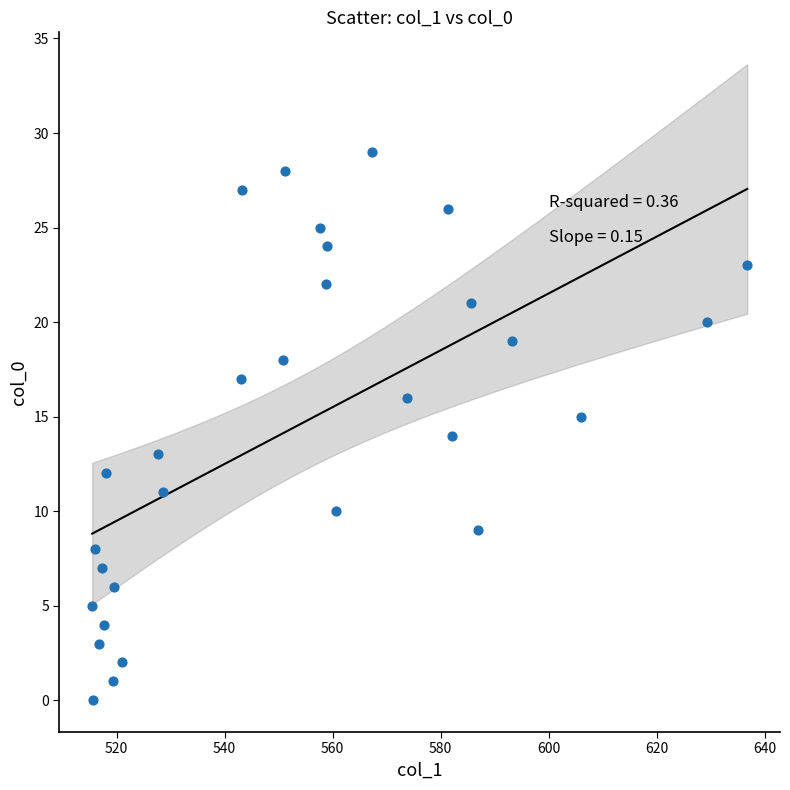

What is the range of Y values (max minus min)?

29